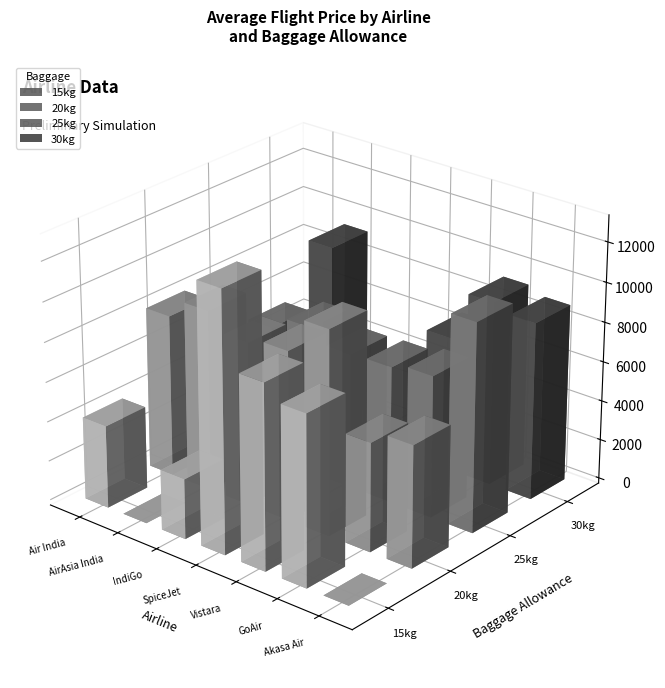

How many distinct data groups are displayed?

4